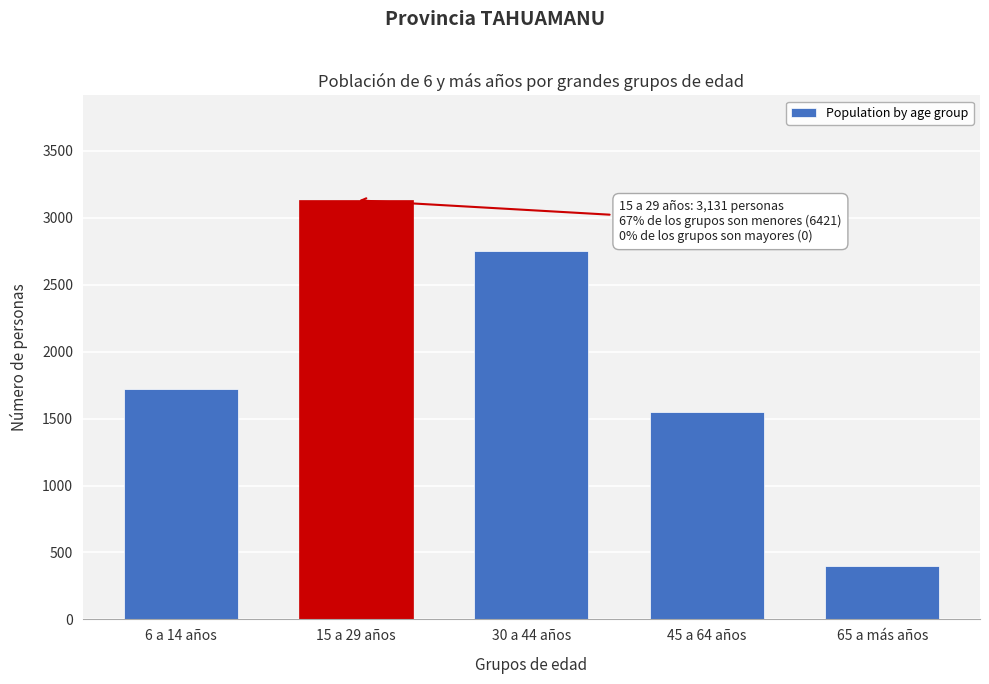

Reading left to right, list all the values displayed in this chart.

6 a 14 años=1721	15 a 29 años=3131	30 a 44 años=2752	45 a 64 años=1548	65 a más años=400